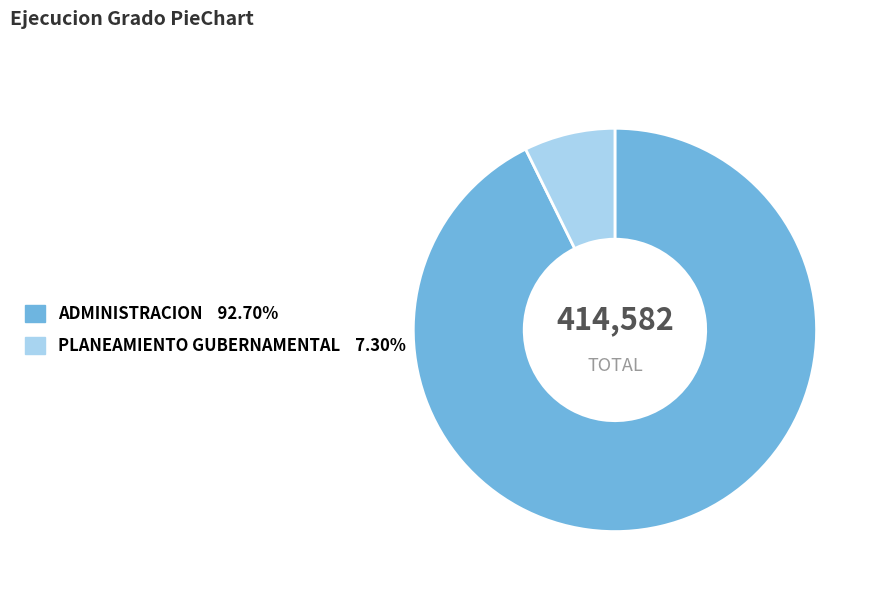

How many segments does this pie chart have?

2